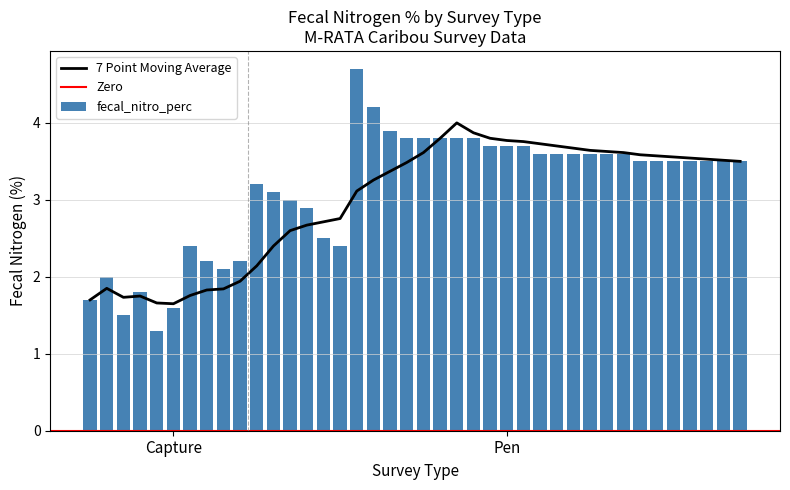

Are the bars grouped side by side (vs. stacked)?

No